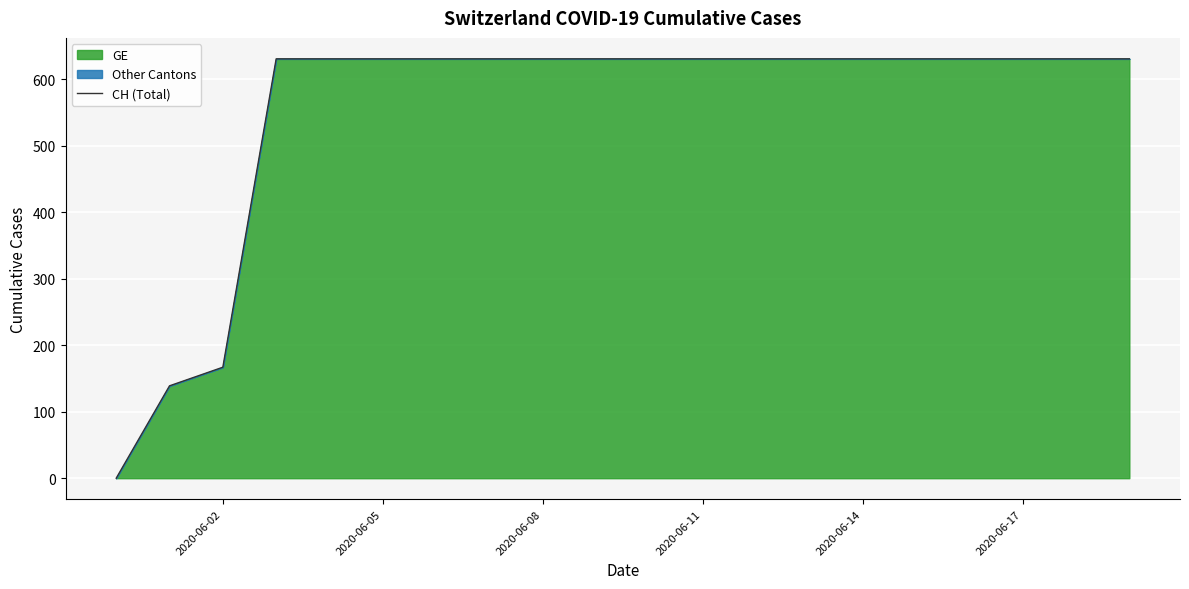

What is the maximum value shown in the chart?

631